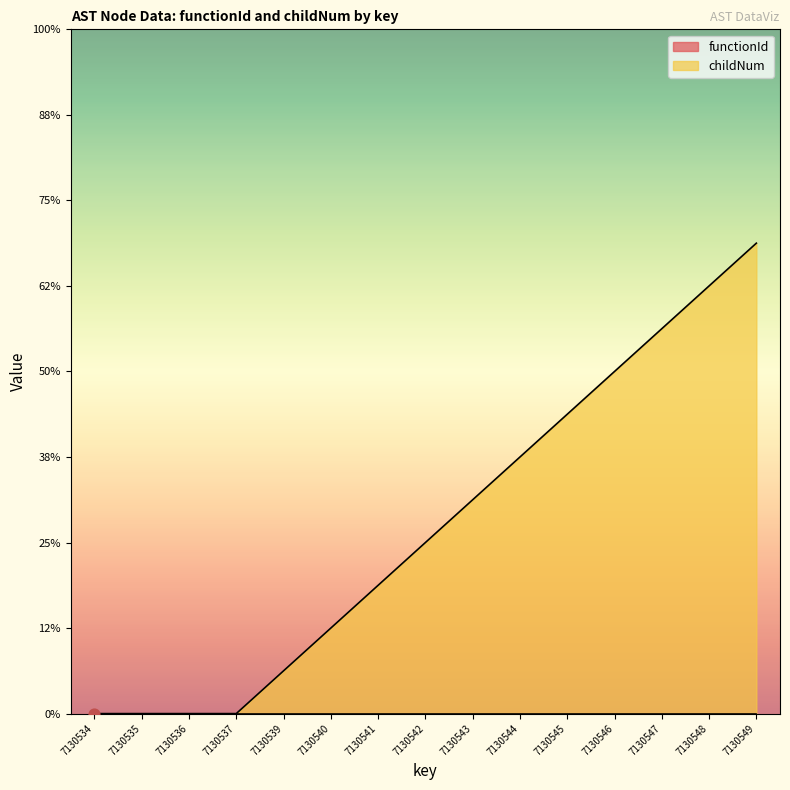

What is the ratio of the value at 7130543 to the value at 7130546?

0.6